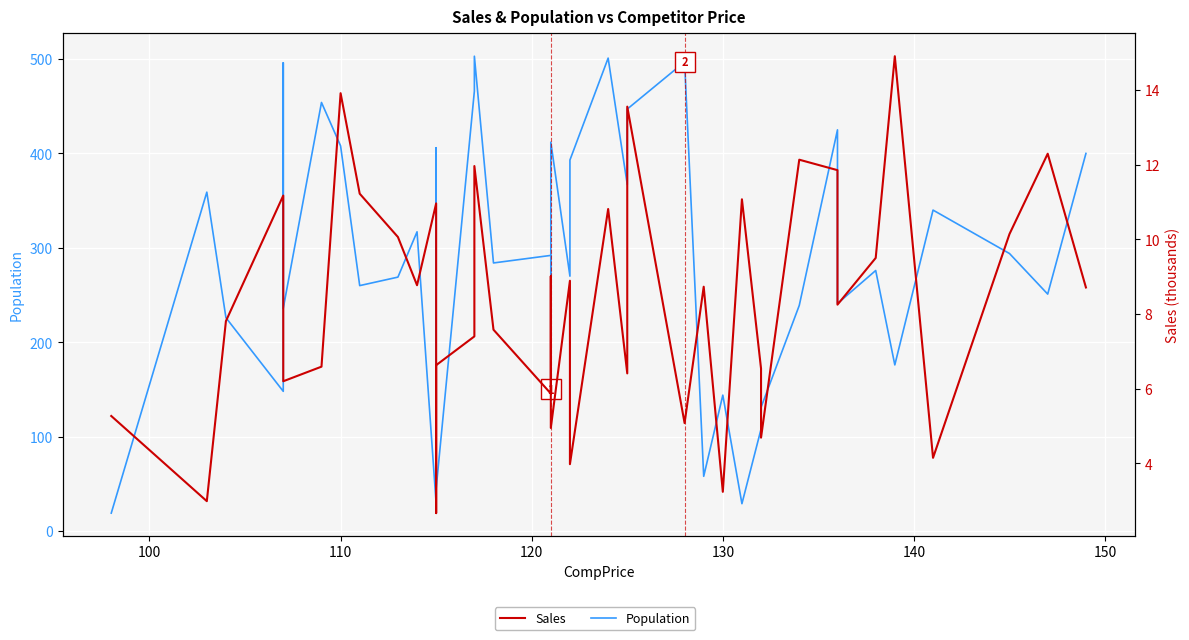

True or false: Sales and Population cross at least once.

False